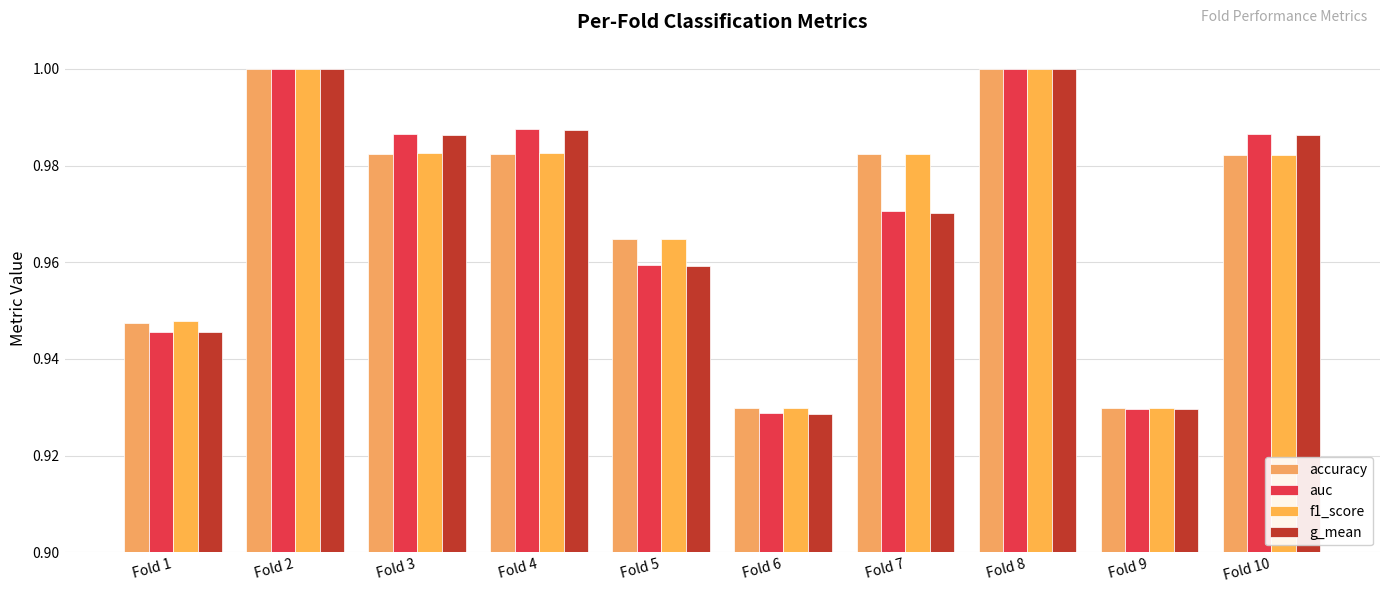

How many distinct data groups are displayed?

4